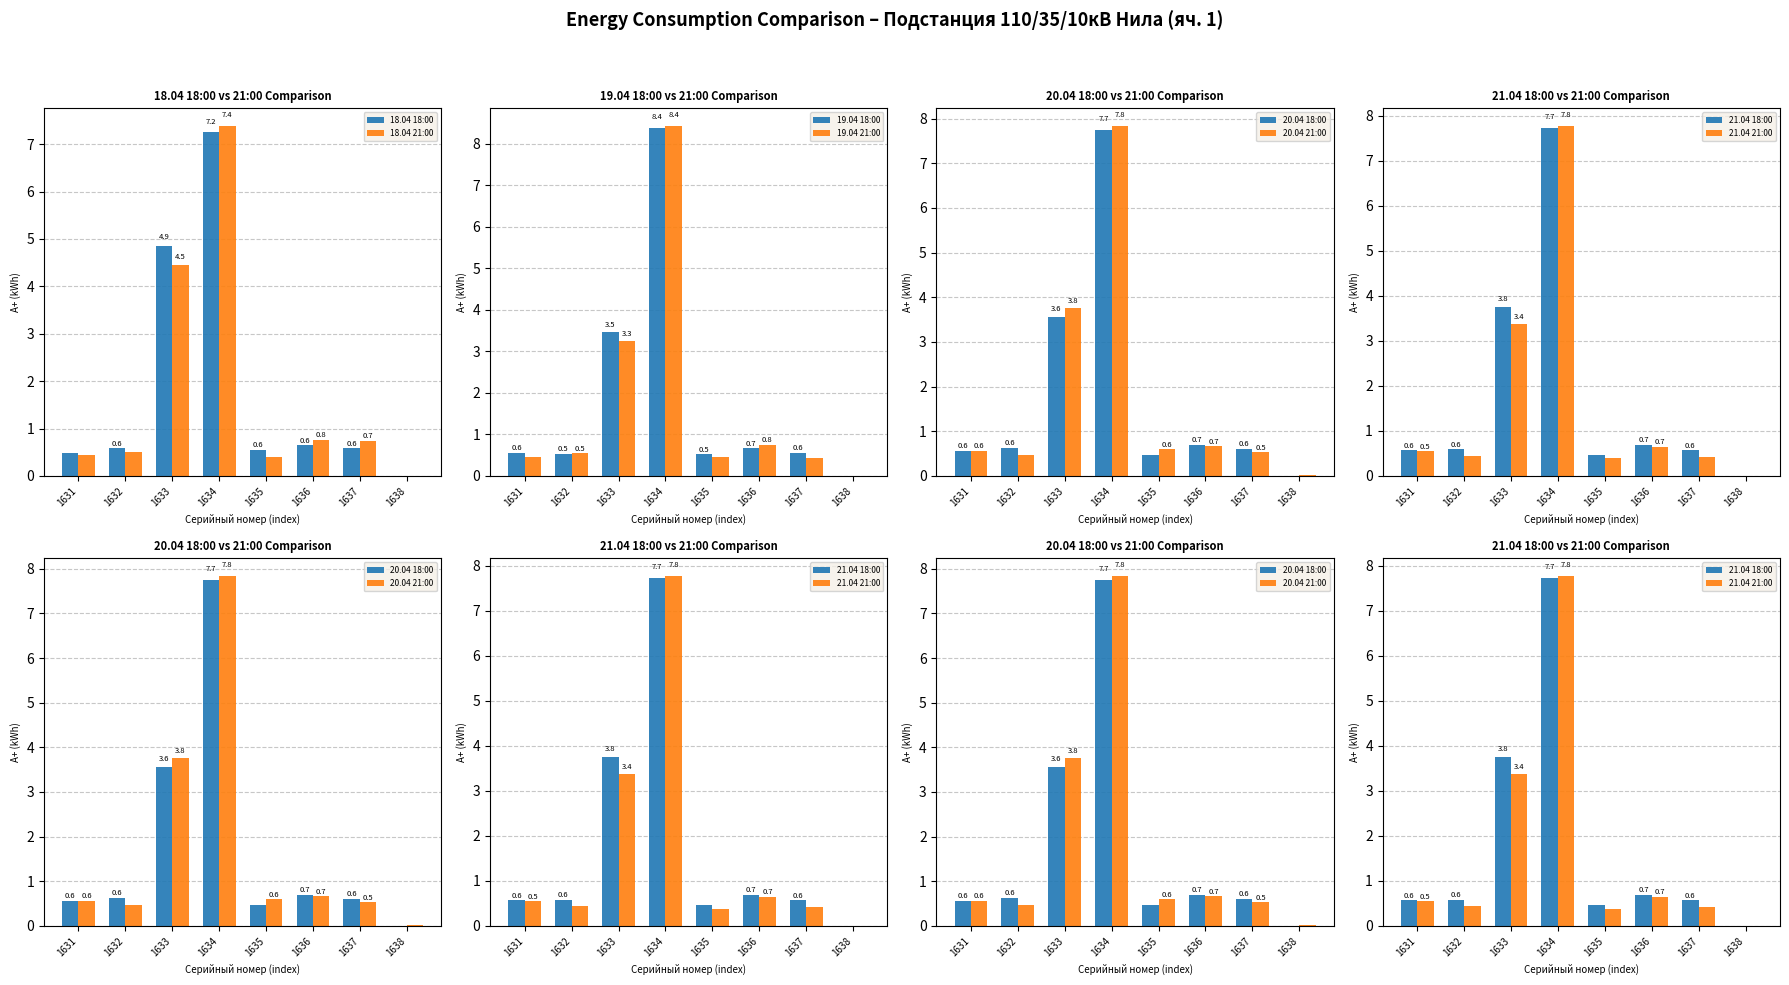

The value of 18.04 18:00 at 1638 is 0.0. True or false?

True